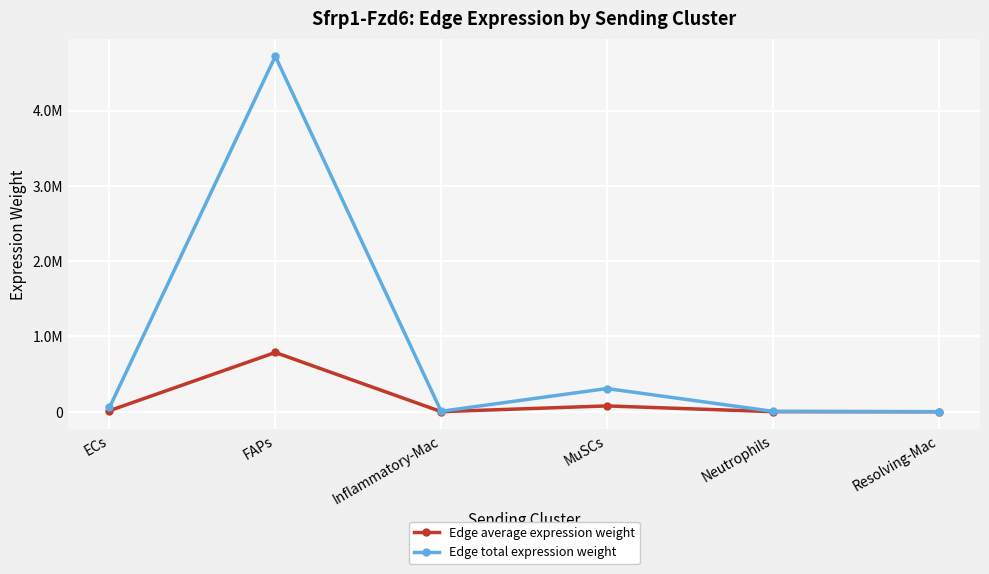

Between Neutrophils and Resolving-Mac, which series saw the biggest shift?

Edge total expression weight